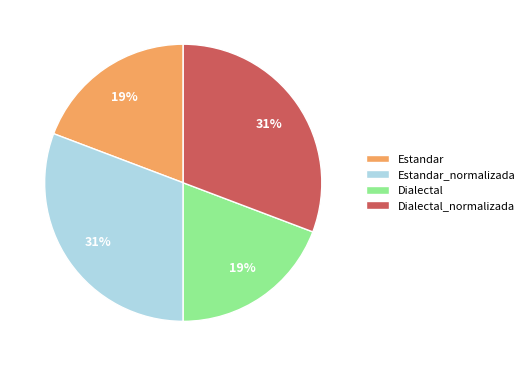

Is the sum of Estandar_normalizada and Dialectal_normalizada greater than half?

Yes